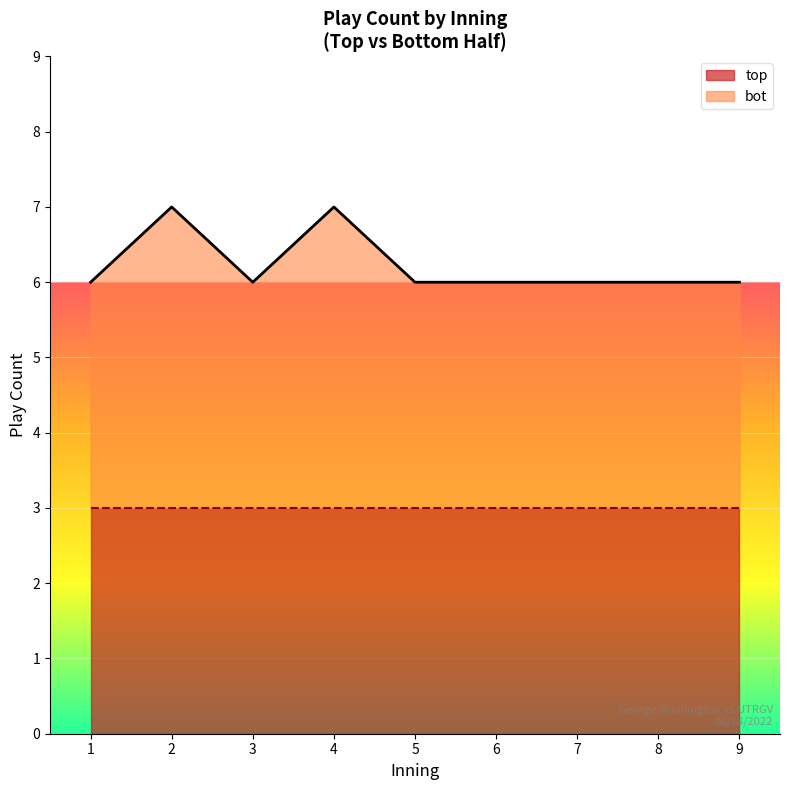

What is the sum of all top values?

27